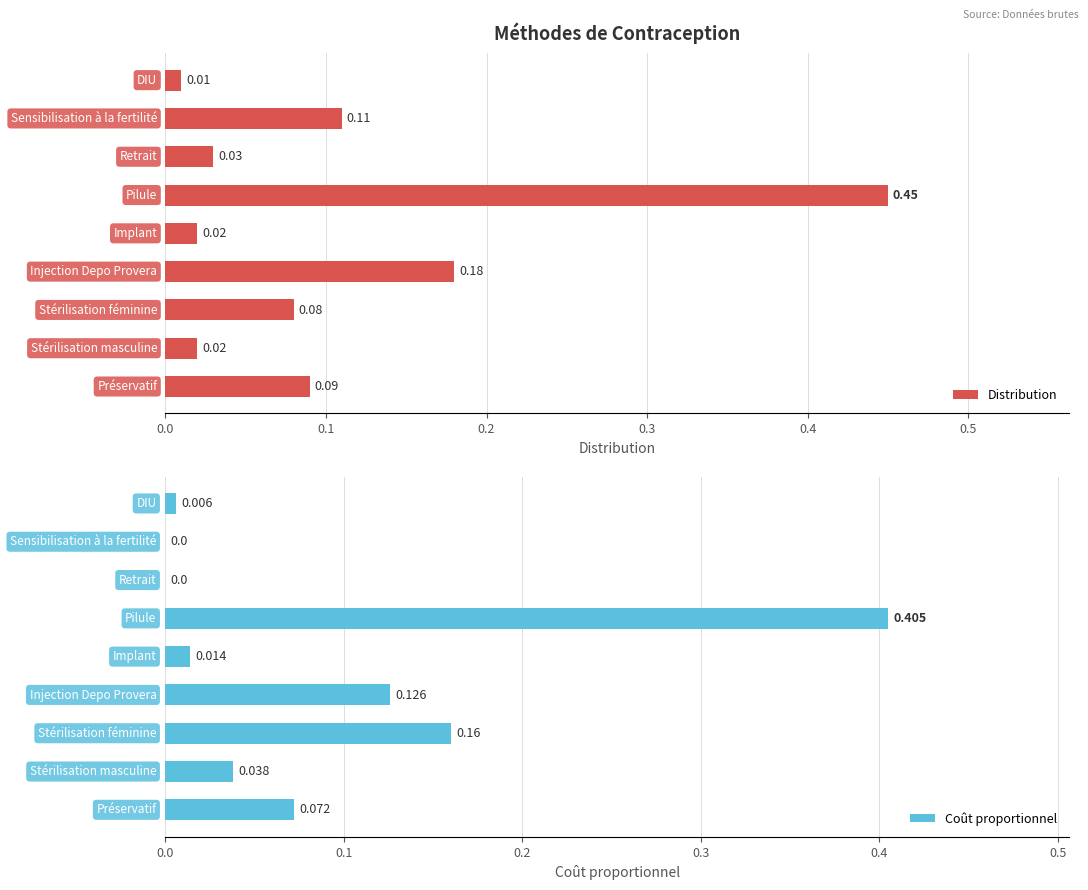

What is the sum of all Distribution values?

1.0